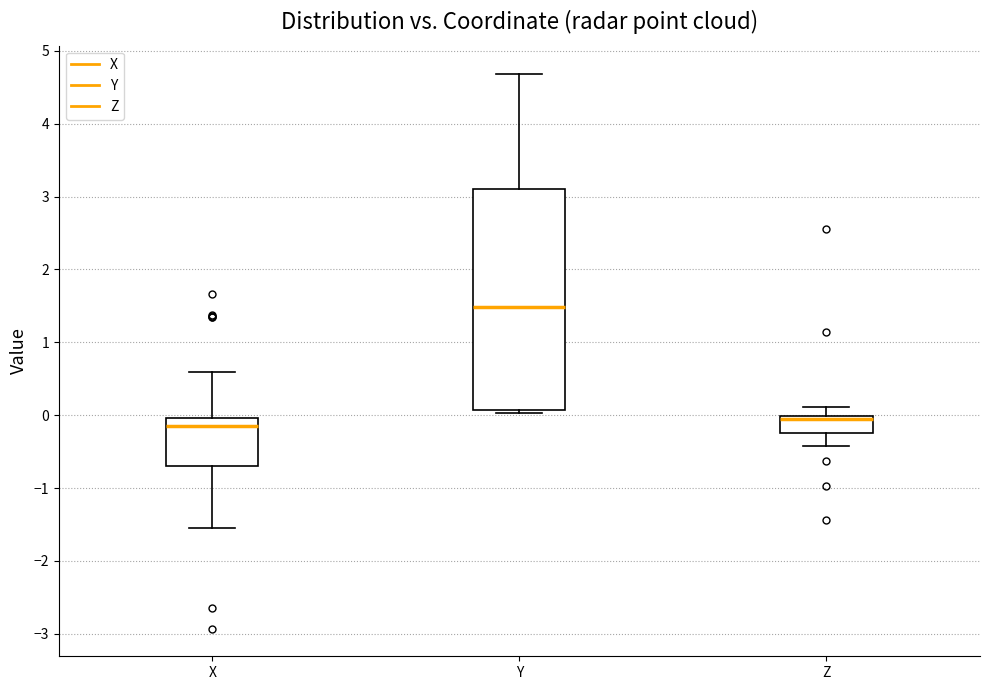

Which box is the tallest, from its lower edge to its upper edge?

Y